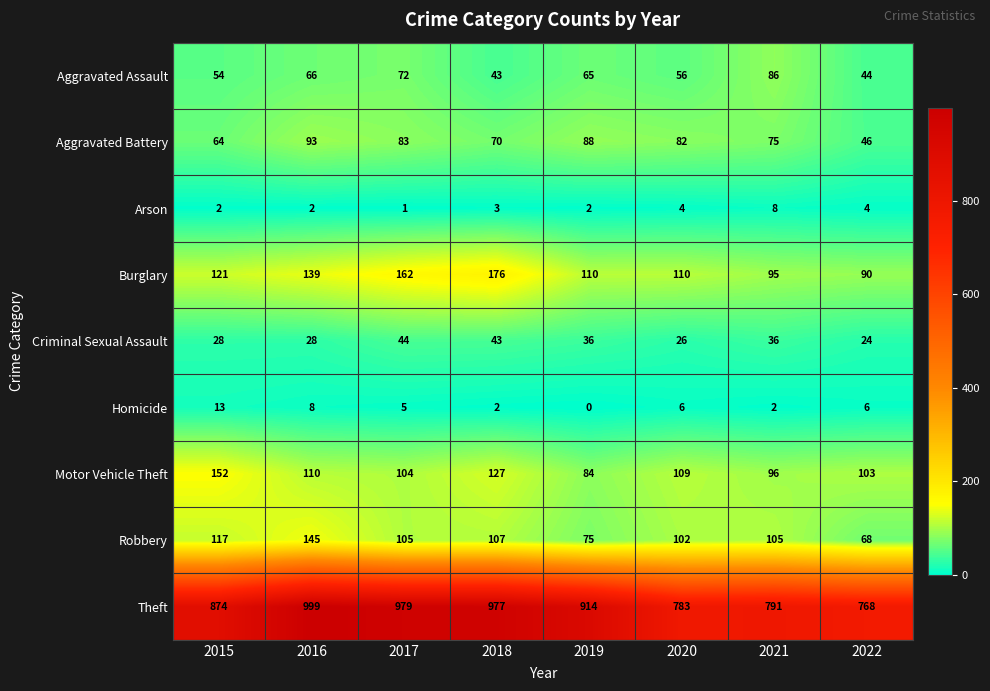

Which series has the largest range (max minus min)?

Theft